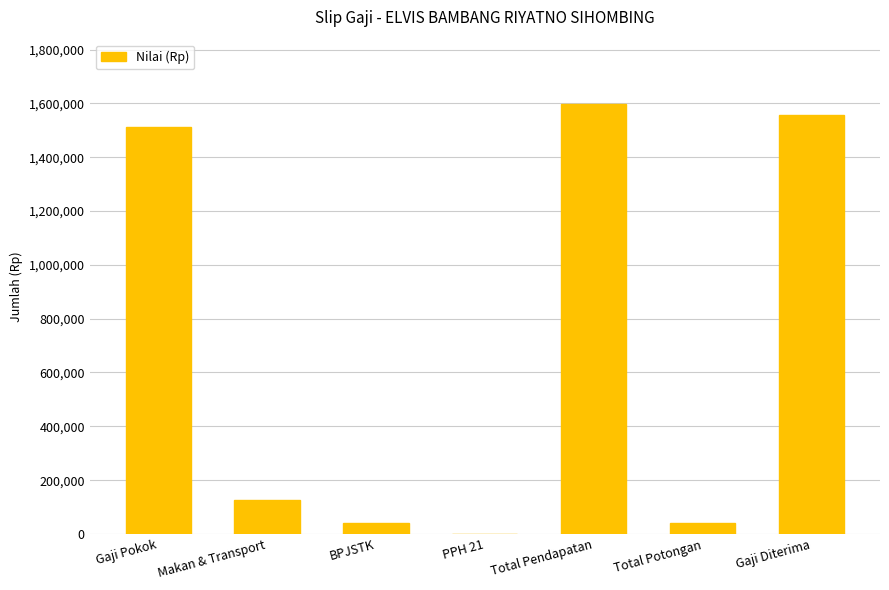

How many series are shown in this chart?

1